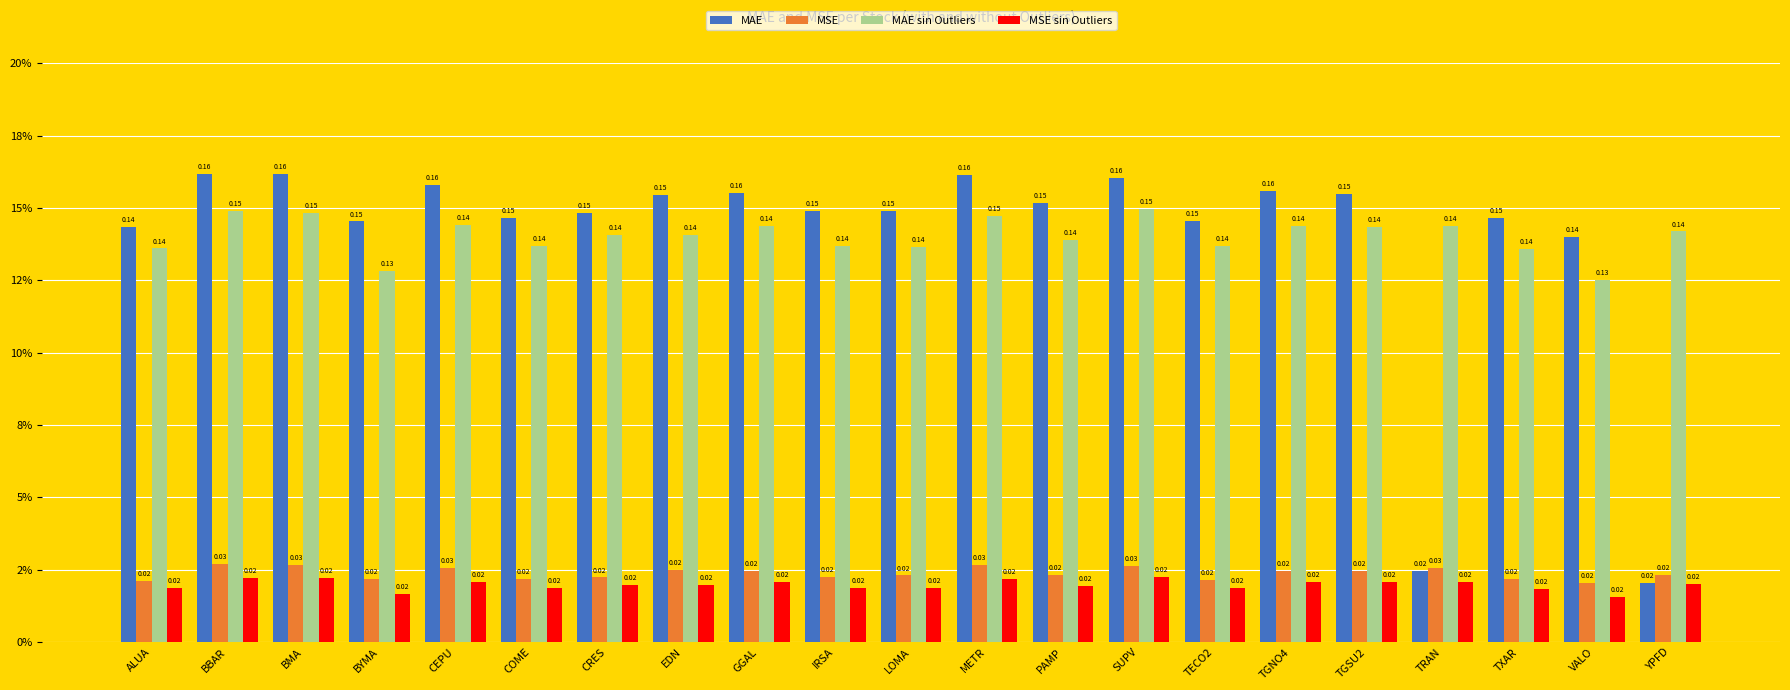

List the series in order of their peak value, lowest first.

MSE sin Outliers, MSE, MAE sin Outliers, MAE